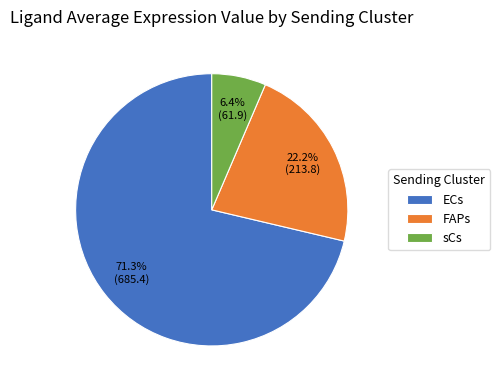

What percentage is the sCs slice, to the nearest percent?

6%